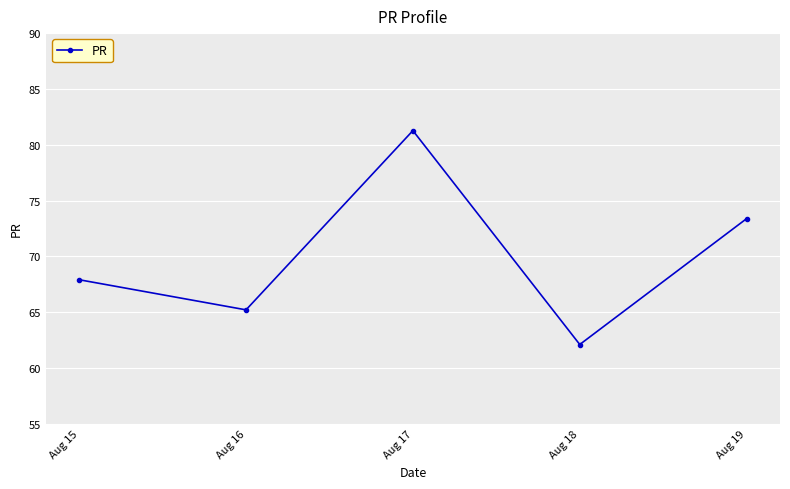

What is the ratio of the value at Aug 18 to the value at Aug 16?

1.0